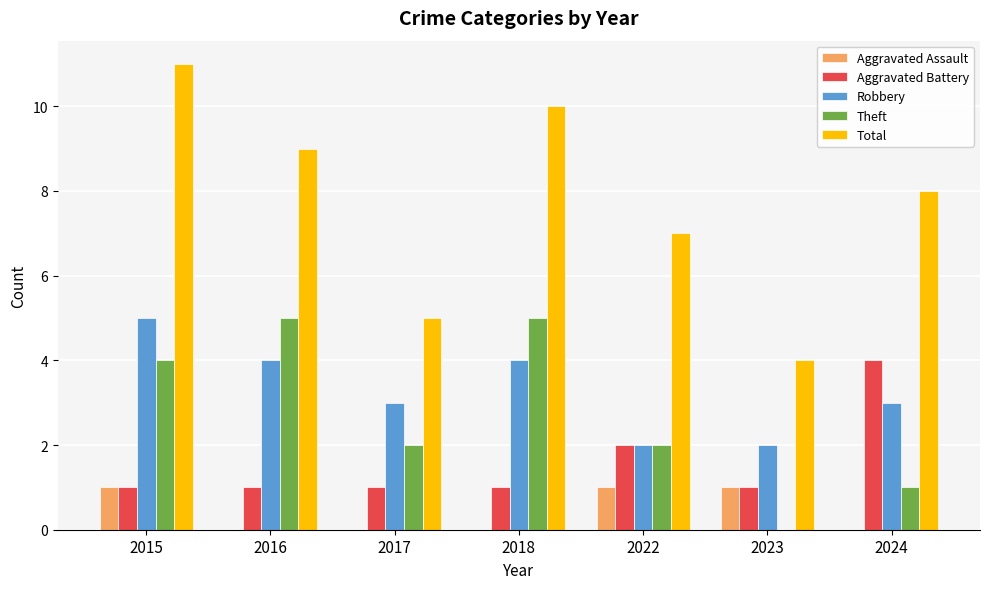

What is the sum of the Total values at 2015 and 2018?

21